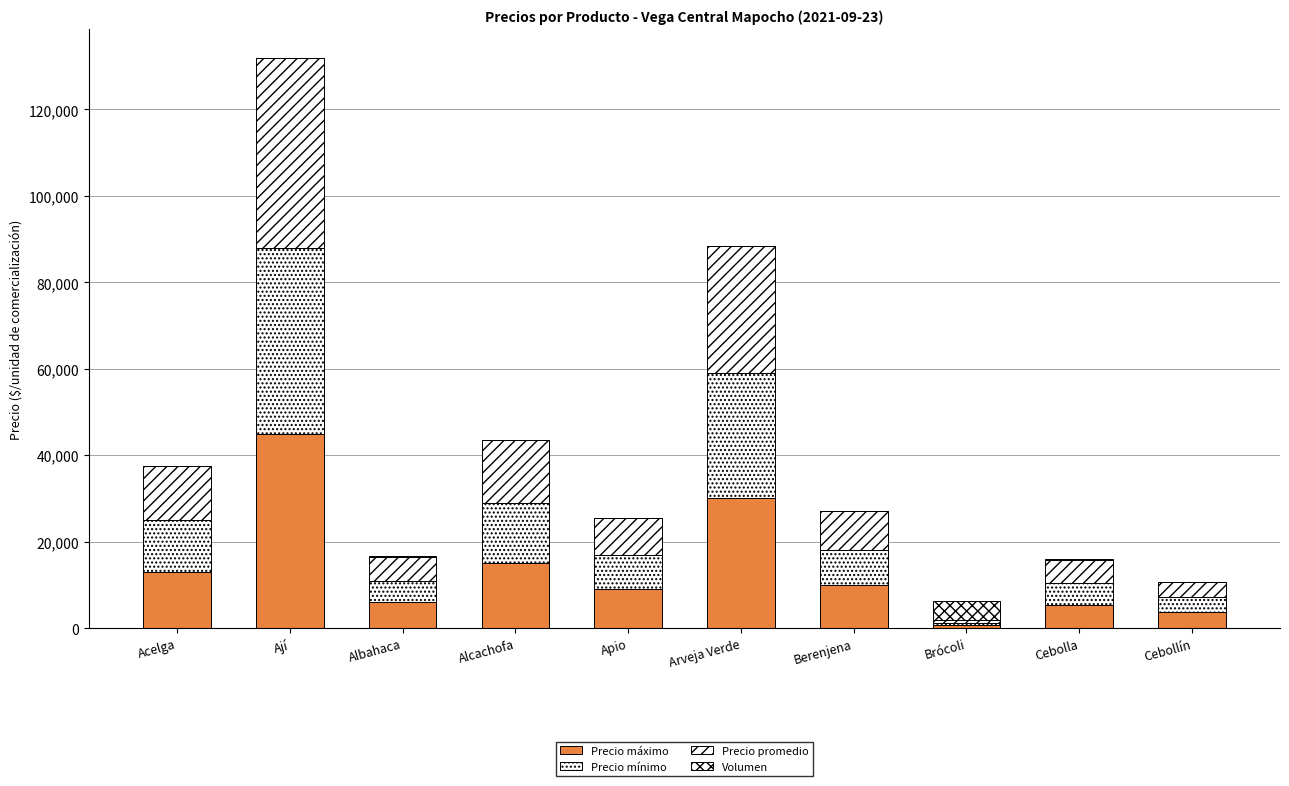

How many series are shown in this chart?

4